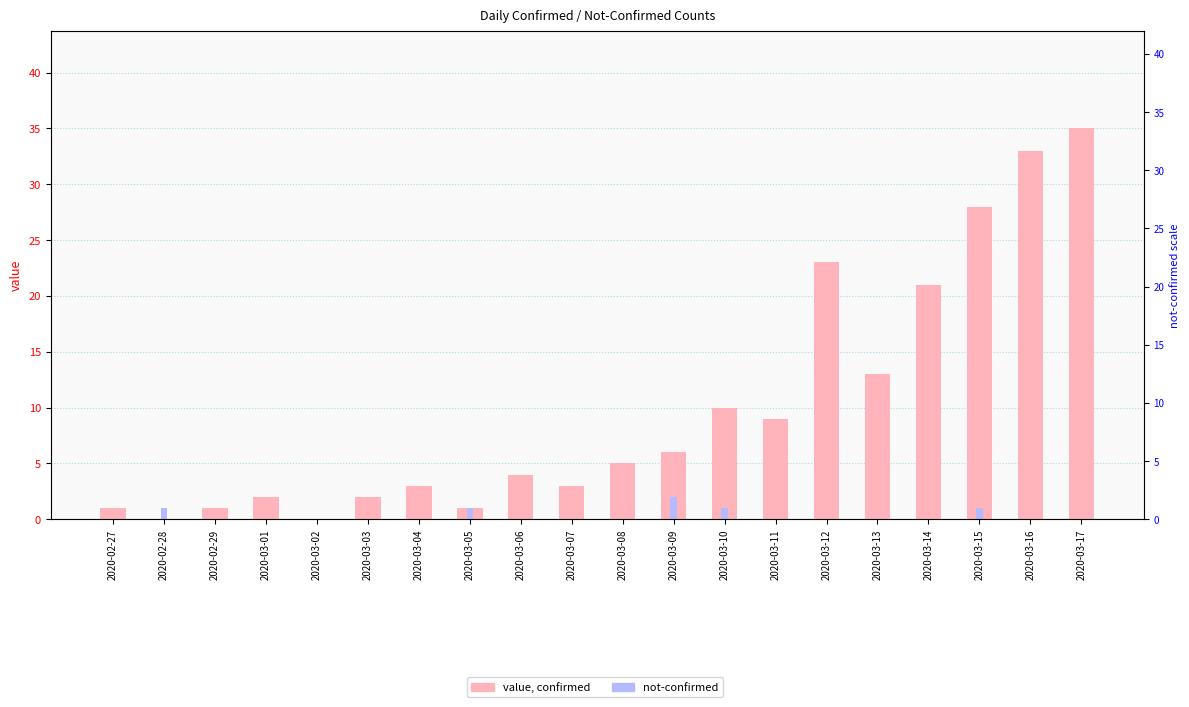

What is the label of the 10th bar from the right?

2020-03-08